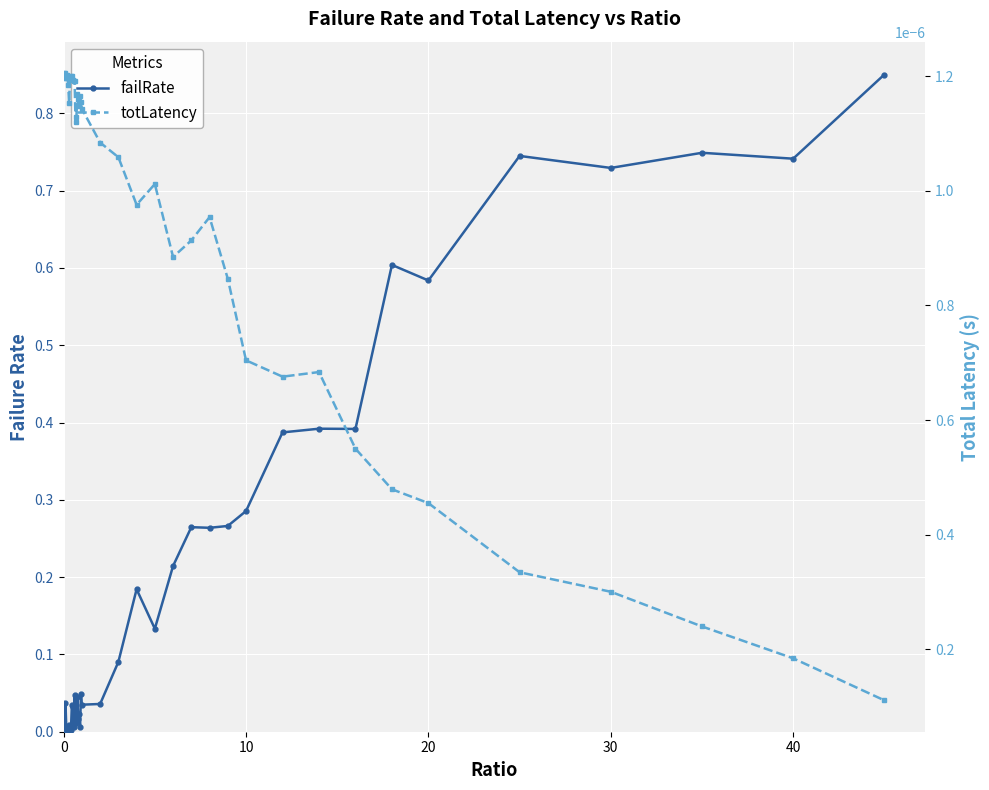

Reading left to right, transcribe all the data shown in this chart.

failRate: 0.0	0.0	0.0	0.0	0.0	0.0	0.0	0.0	0.0	0.0	0.0	0.0	0.0	0.0	0.0	0.0	0.0	0.0	0.0	0.0	0.0	0.0	0.1	0.2	0.1	0.2	0.3	0.3	0.3	0.3	0.4	0.4	0.4	0.6	0.6	0.7	0.7	0.7	0.7	0.9
totLatency: 0.0	0.0	0.0	0.0	0.0	0.0	0.0	0.0	0.0	0.0	0.0	0.0	0.0	0.0	0.0	0.0	0.0	0.0	0.0	0.0	0.0	0.0	0.0	0.0	0.0	0.0	0.0	0.0	0.0	0.0	0.0	0.0	0.0	0.0	0.0	0.0	0.0	0.0	0.0	0.0